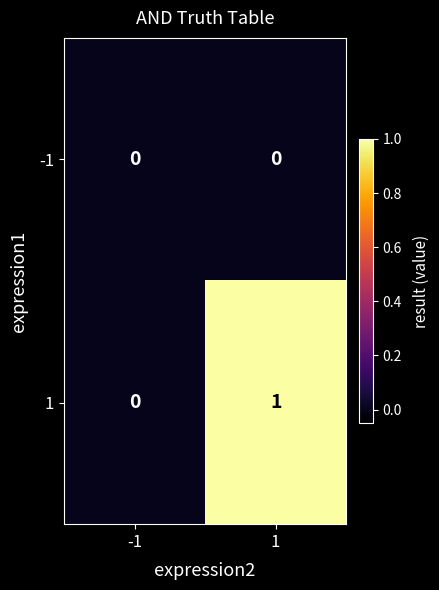

Rank the series at 1 from lowest to highest value.

-1, 1